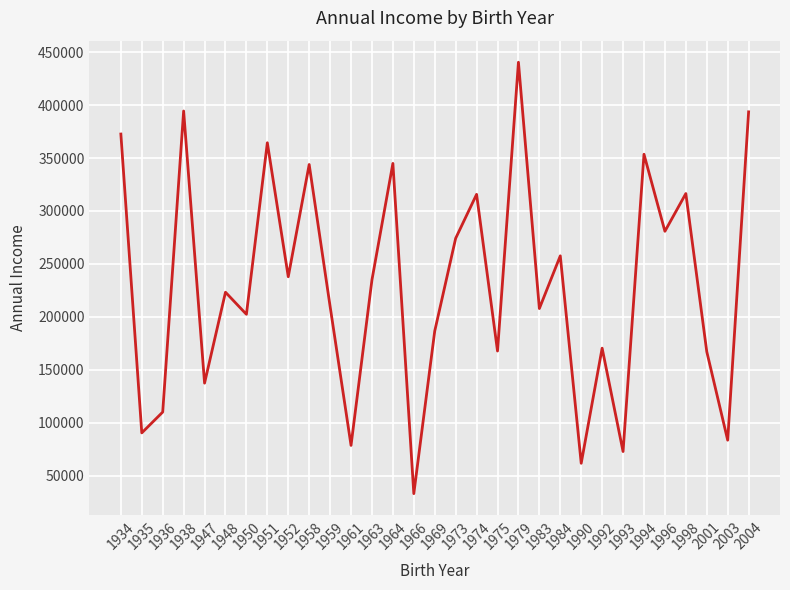

Between 1952 and 1938, which is larger?

1938